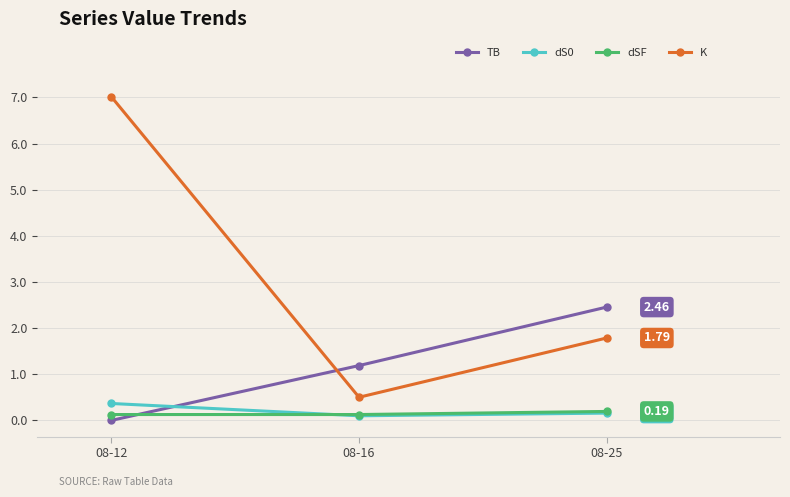

What is the difference between the maximum and minimum values in the TB series?

2.5